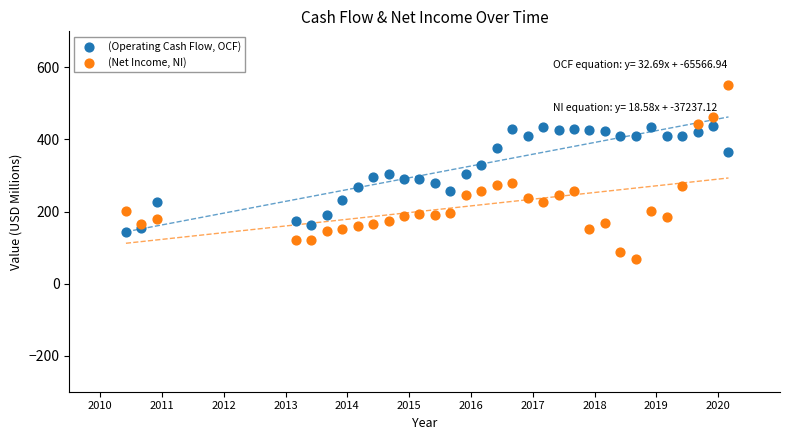

What are all the series names shown in the legend?

(Operating Cash Flow, OCF), (Net Income, NI)